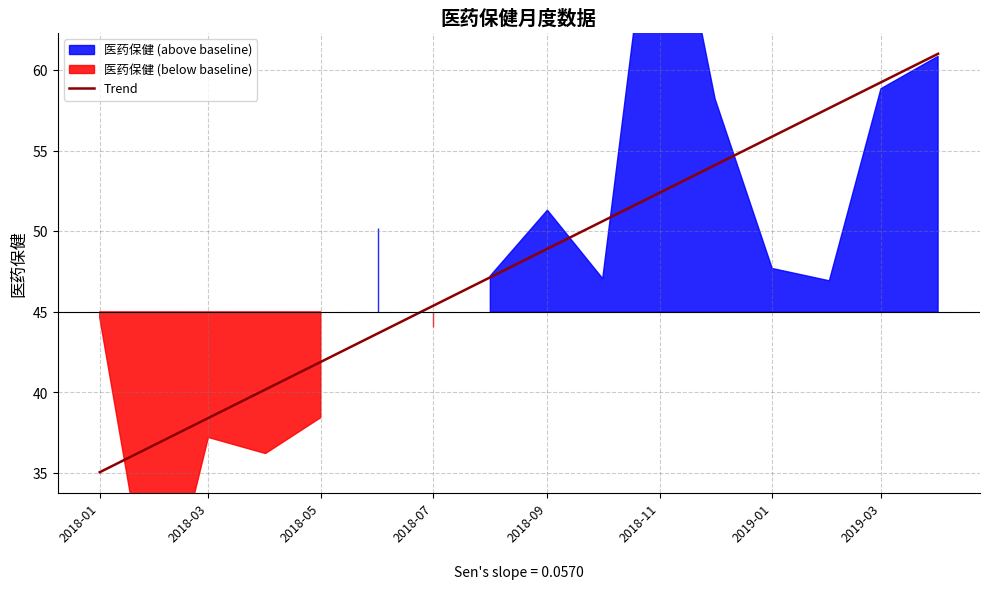

At which label does the data first exceed 47?

2018-06-01